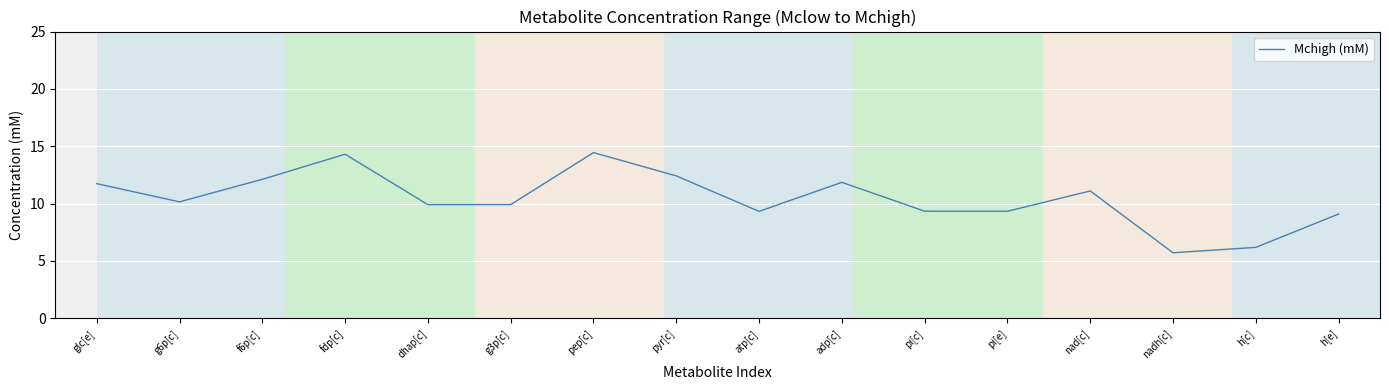

Is it true that the value at pi[c] is 2.6?

False